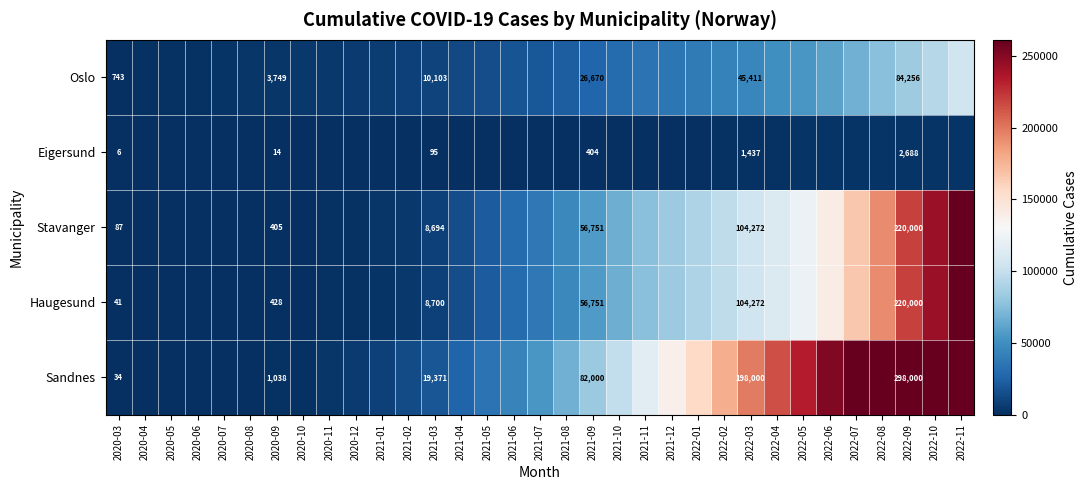

What is the difference between the highest and lowest values at 2022-03?

196563